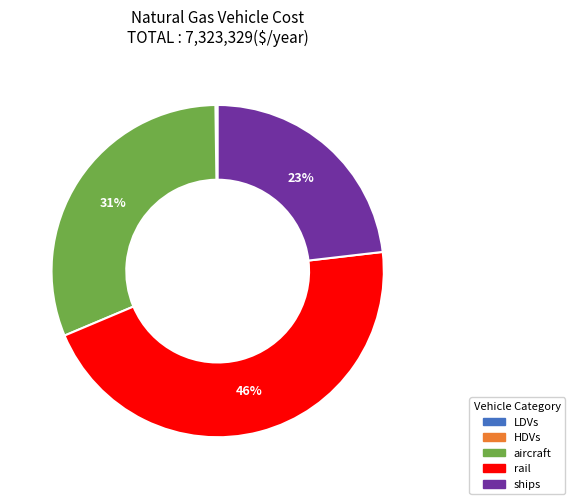

To the nearest percent, what is the average slice percentage?

20%